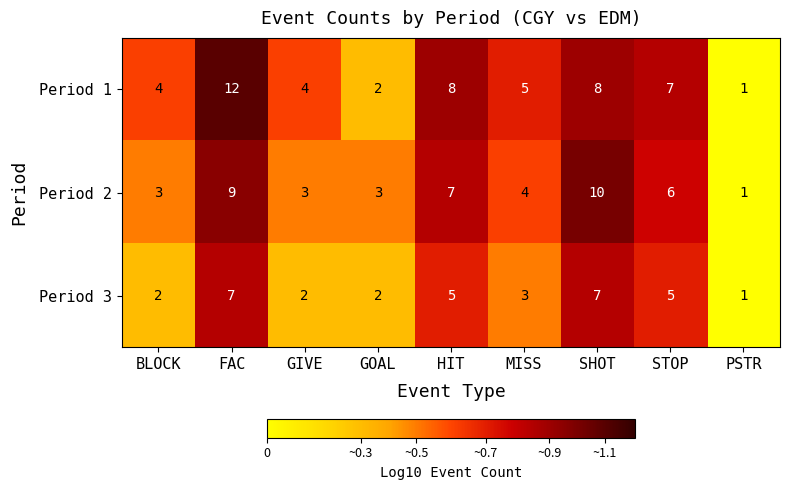

Which series changed the most between STOP and PSTR?

Period 1